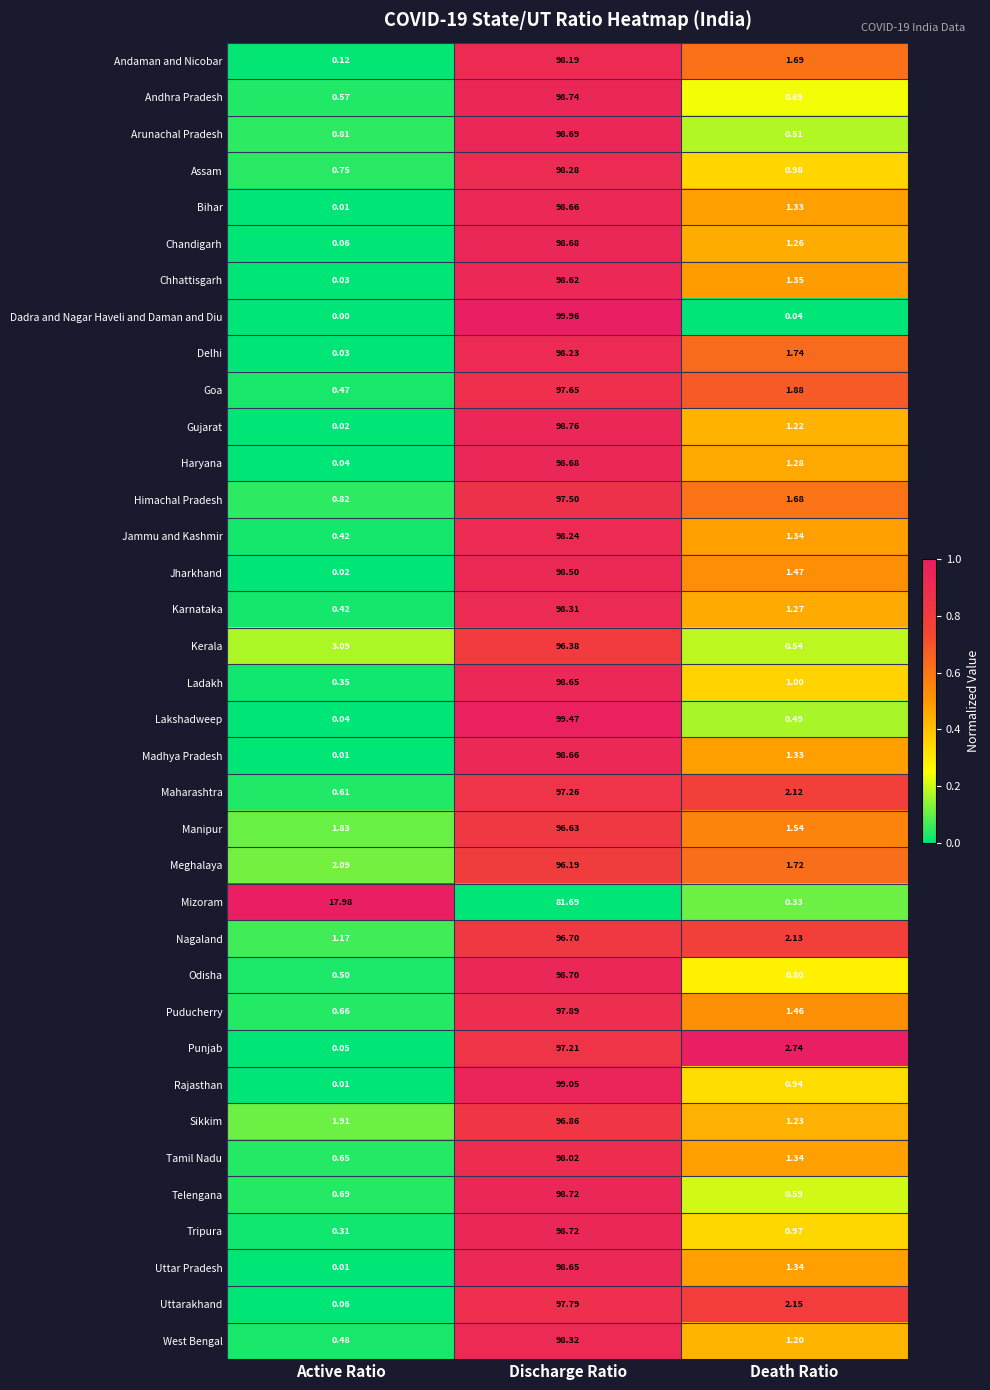

At which label does Ladakh first exceed 1?

Discharge Ratio